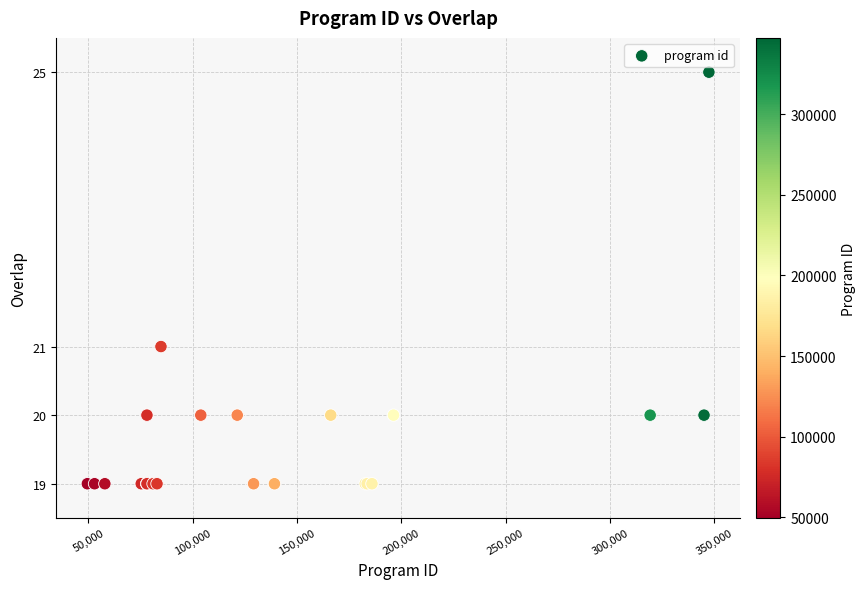

What Y value in the scatter plot is closest to 22?

21